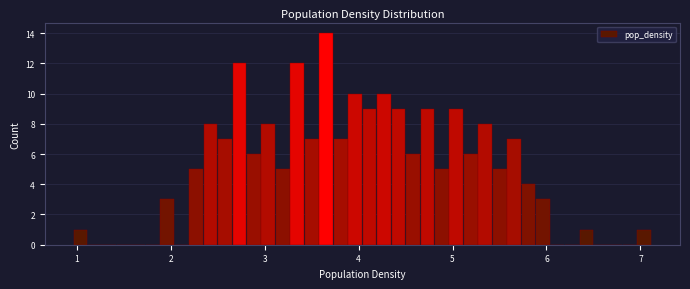

Around what value on the x-axis is the tallest bar? Give the approximate position of its centre, as read against the axis.

3.7